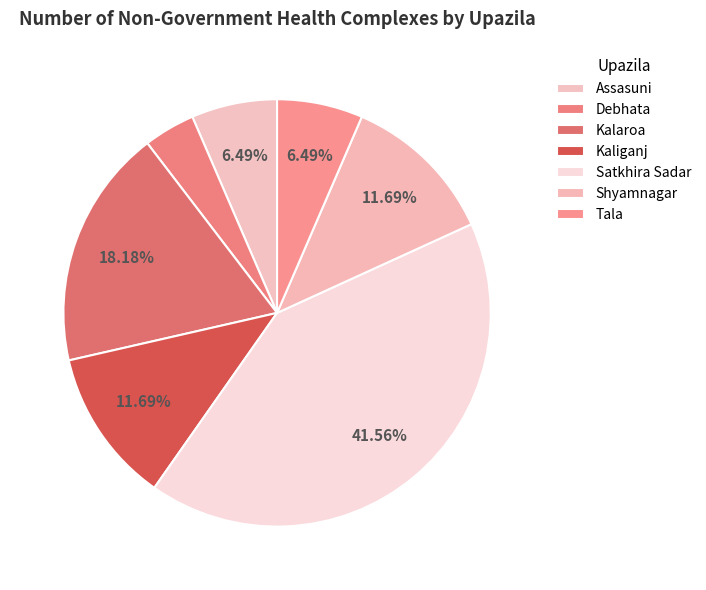

Is Kaliganj the majority of the pie?

No